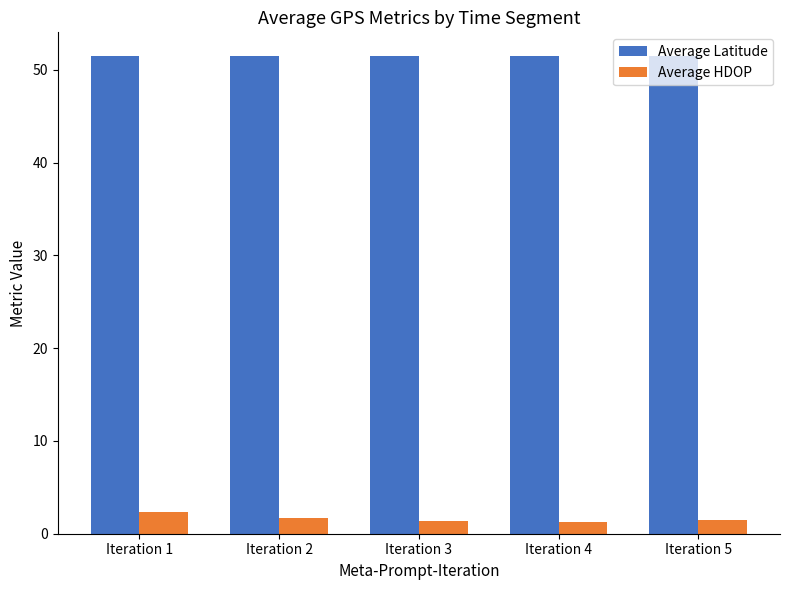

Rank the series by their maximum value, from highest to lowest.

Average Latitude, Average HDOP